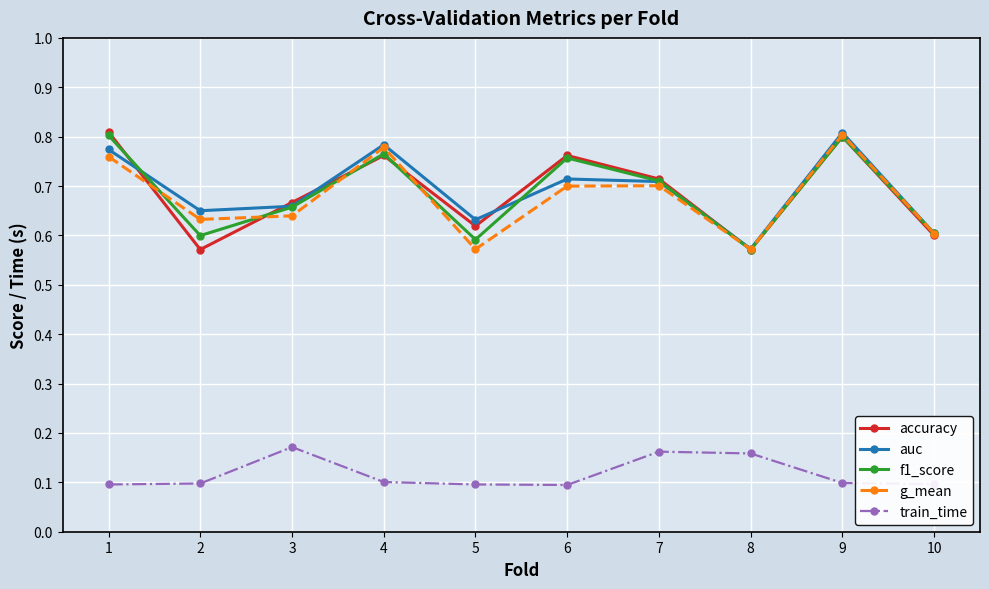

True or false: train_time and g_mean intersect in this chart.

False